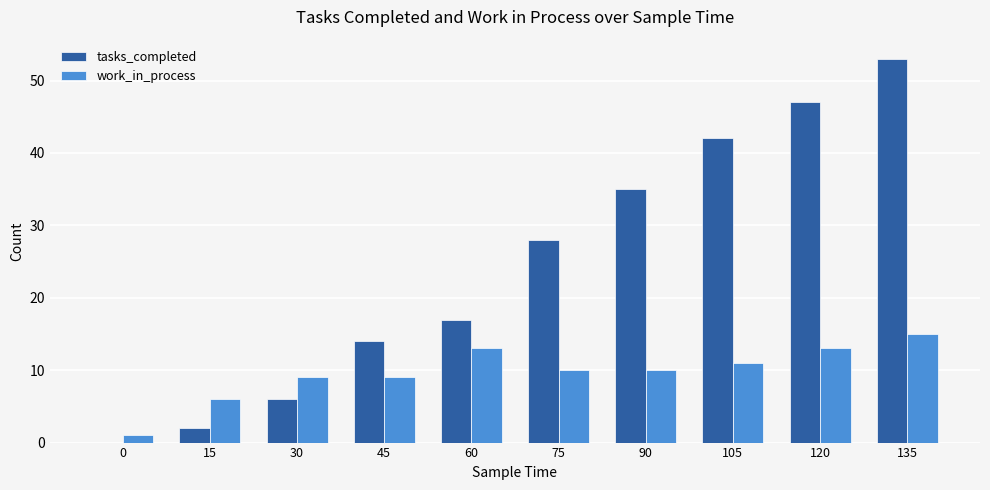

What is the maximum value for tasks_completed?

53